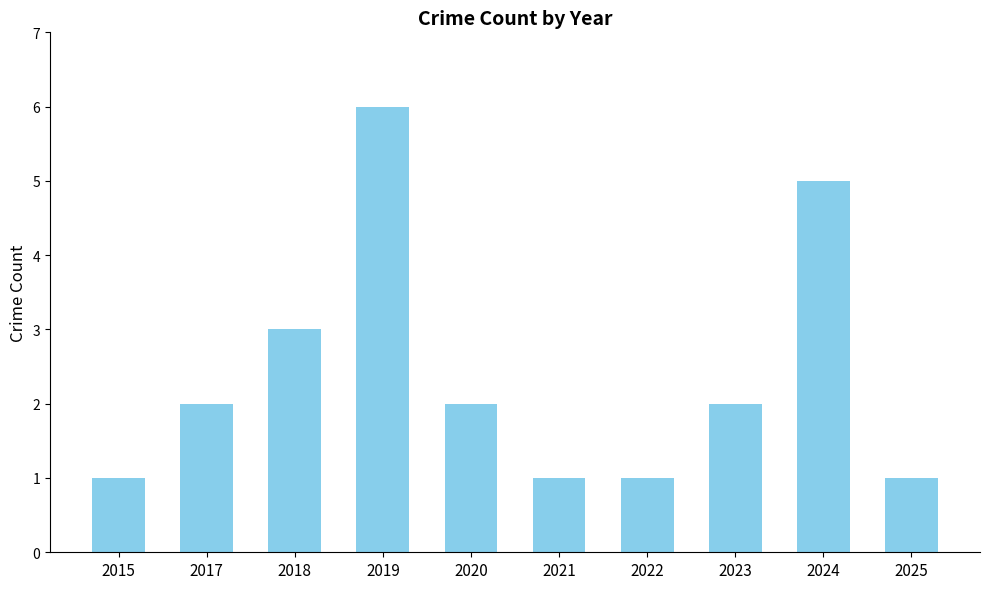

Is it true that the value at 2021 is 1?

True